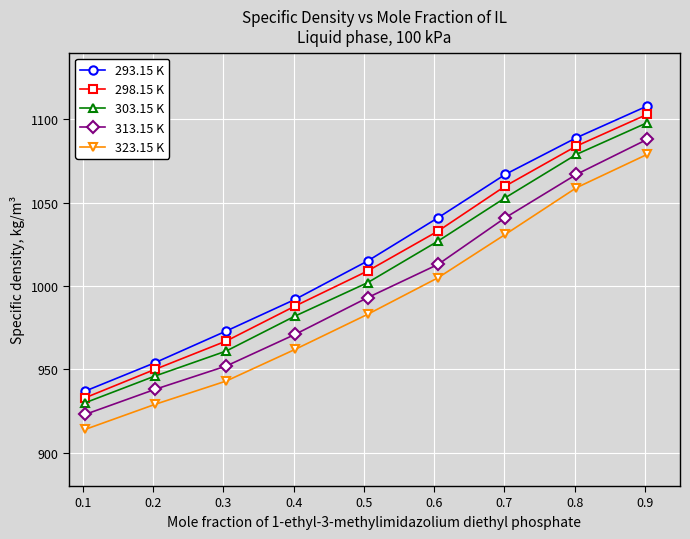

How many data points in 303.15 K are less than 1002?

4